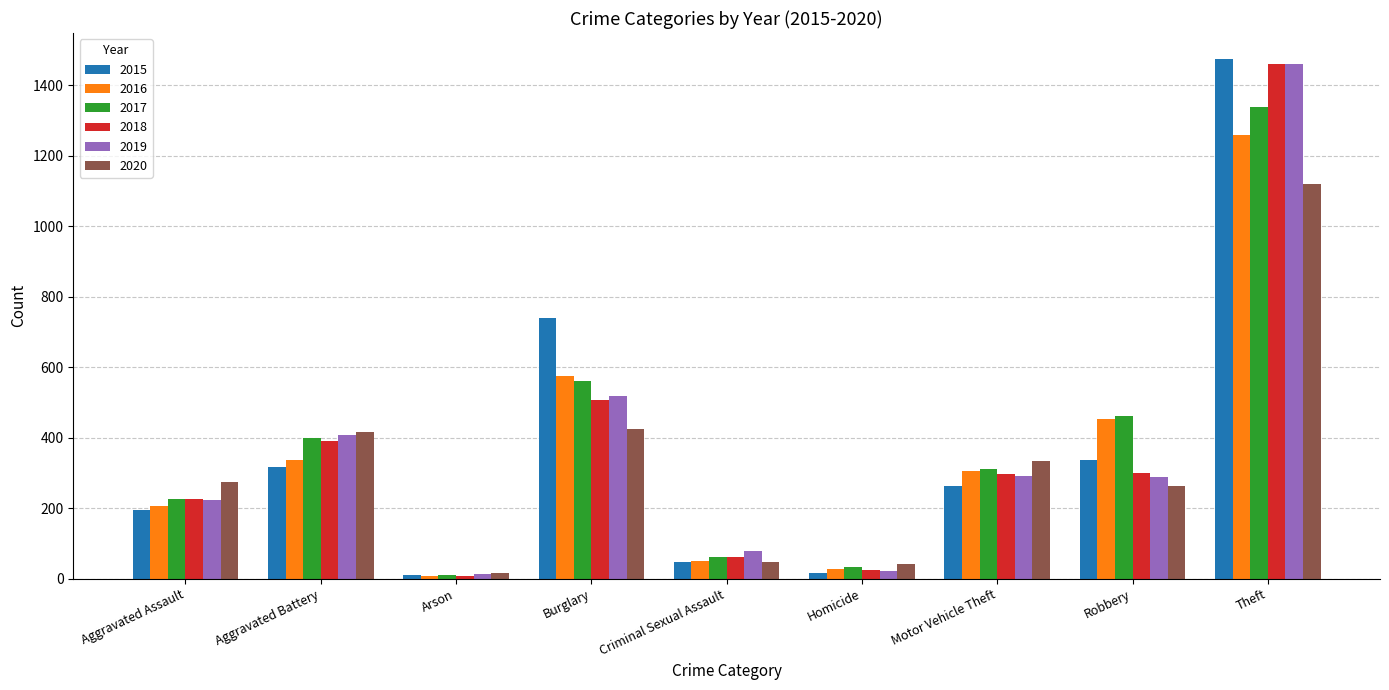

What are all the series names shown in the legend?

2015, 2016, 2017, 2018, 2019, 2020